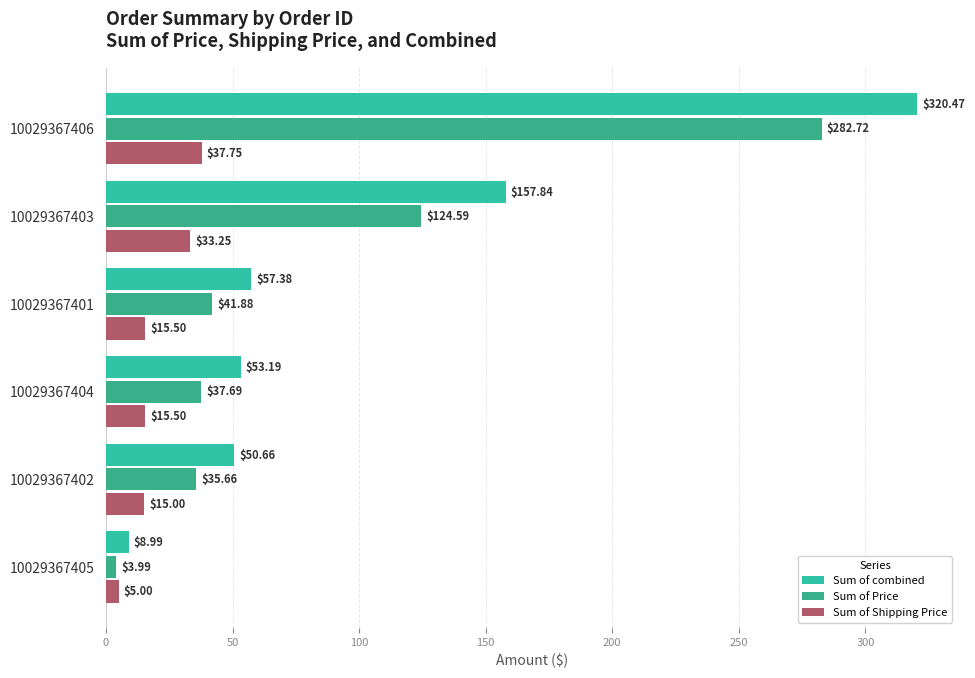

At how many categories does at least one series exceed 217?

1